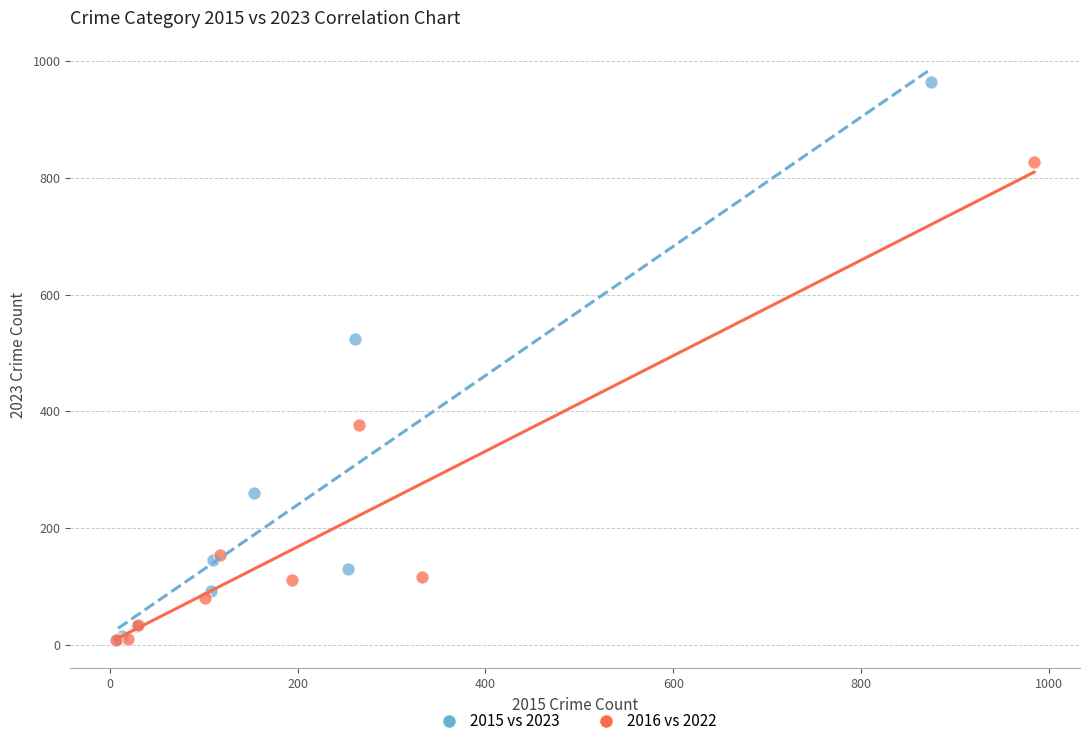

What are all the series names shown in the legend?

2015 vs 2023, 2016 vs 2022